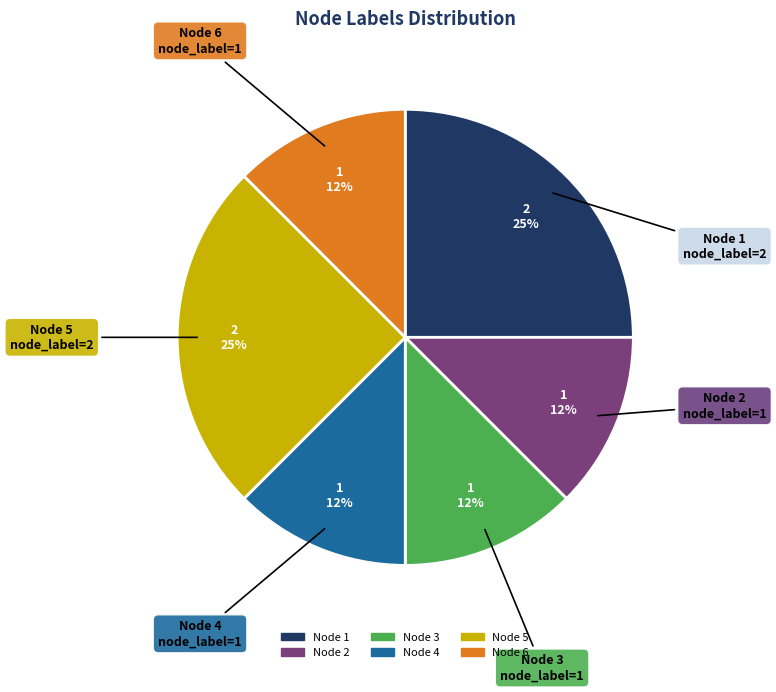

How many segments does this pie chart have?

6